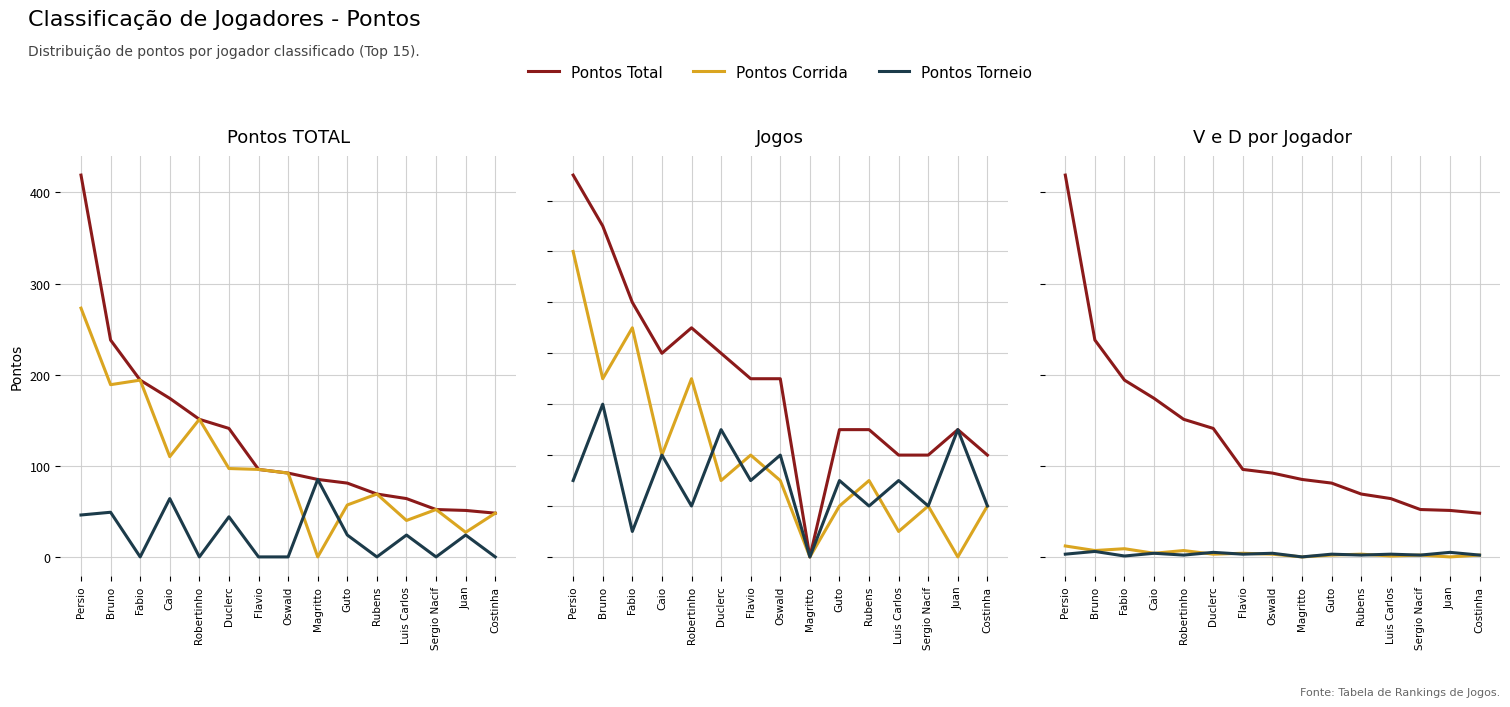

How many times do Pontos Torneio and Pontos Corrida cross each other?

5